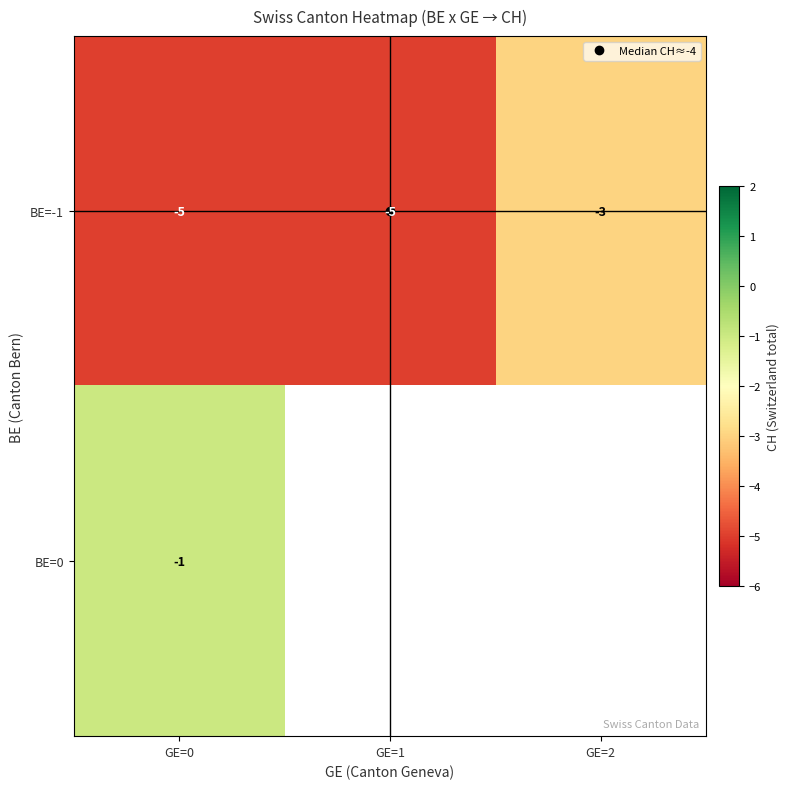

Where is BE=-1 nearest to the value -4?

GE=0